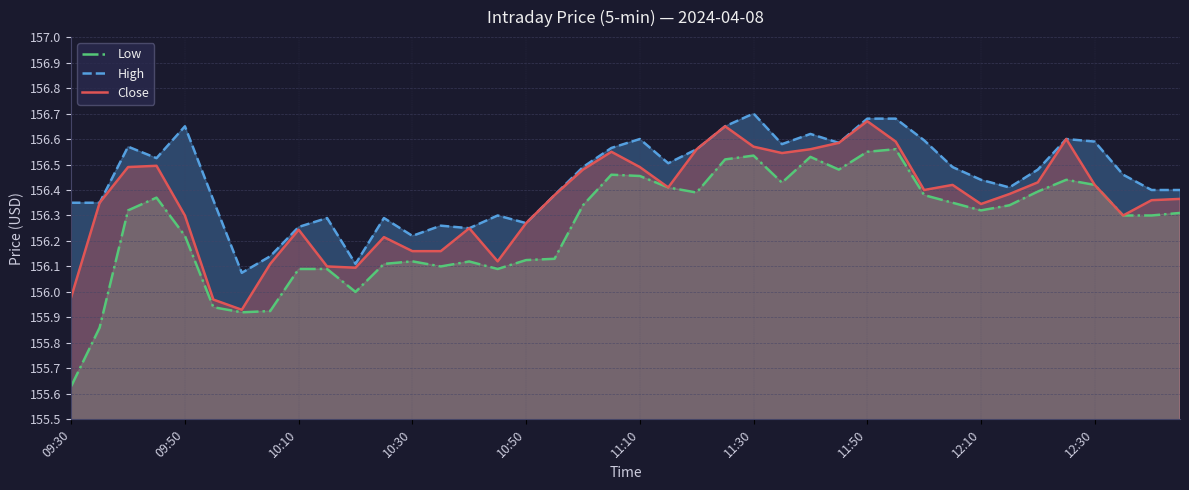

Which series has the largest range (max minus min)?

Low